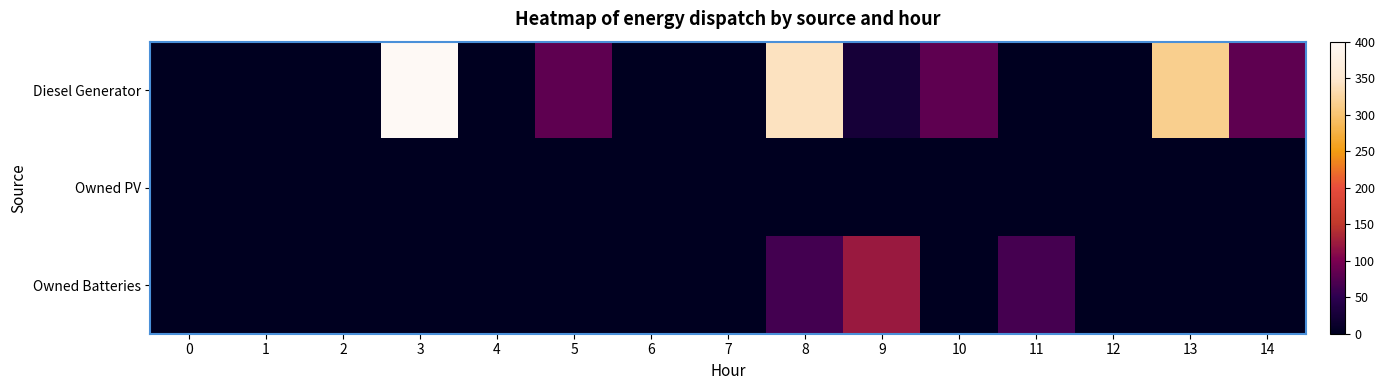

Which has a higher value, 14 or 11?

14